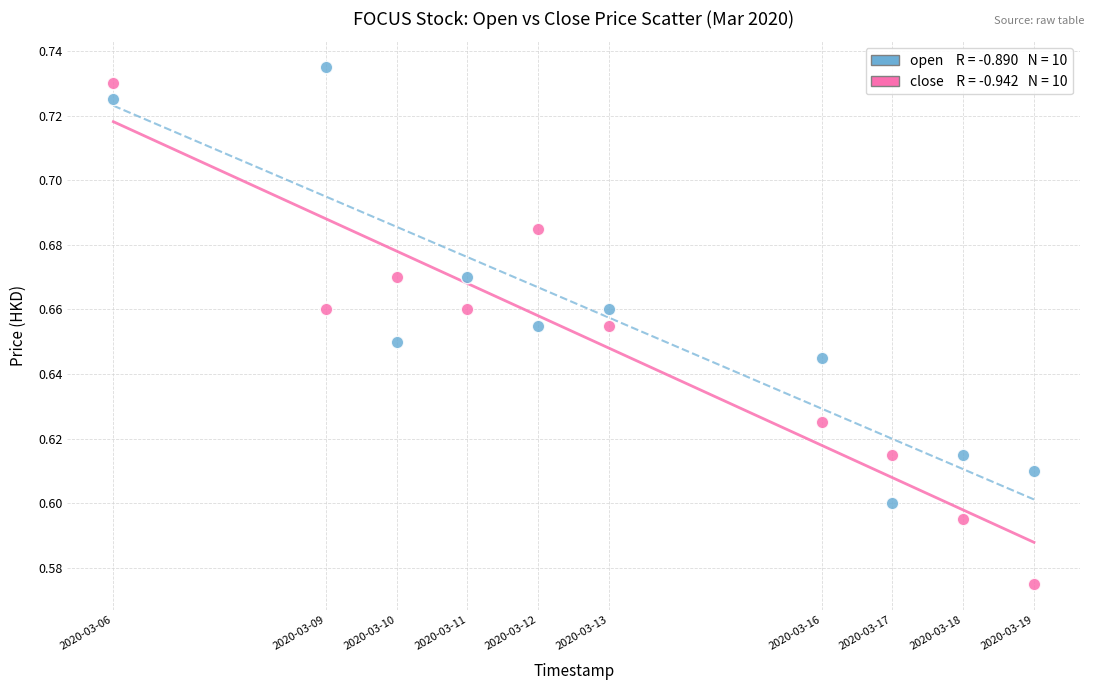

Across all data points, what is the range of X values (max minus min)?

1123200.0